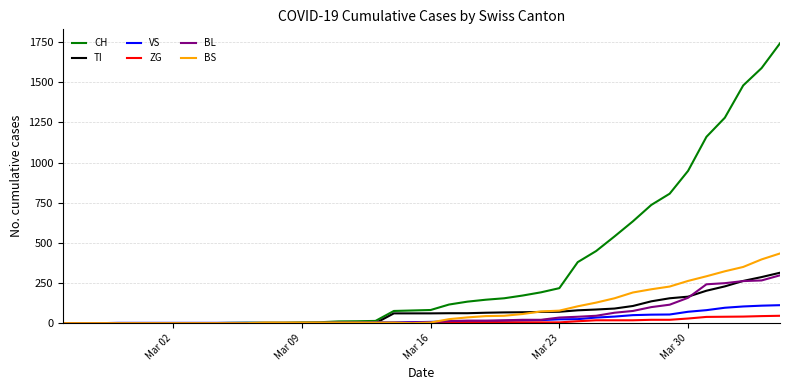

What is the highest value of the CH series?

1742